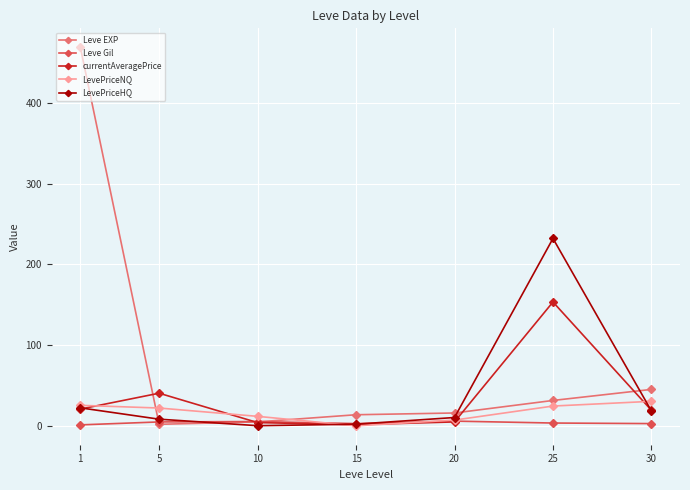

True or false: LevePriceHQ and currentAveragePrice cross at least once.

True